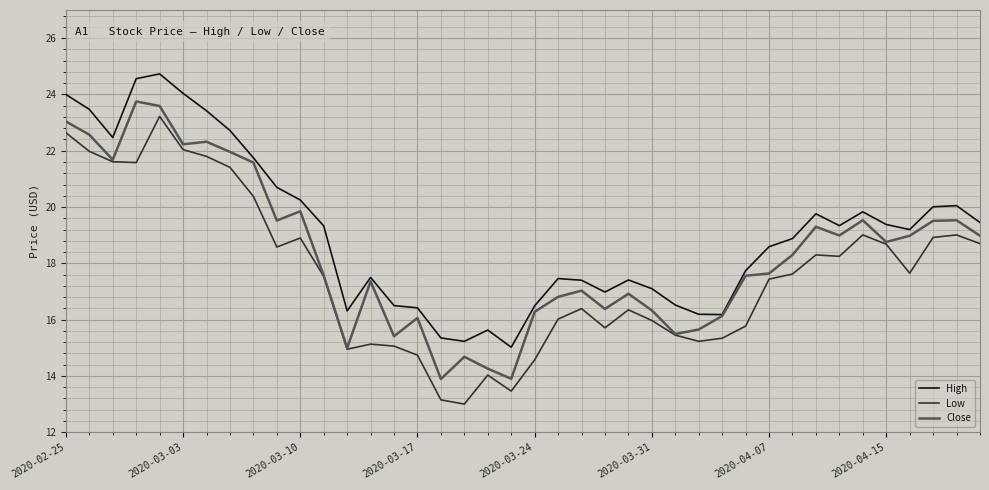

True or false: High and Low cross at least once.

False